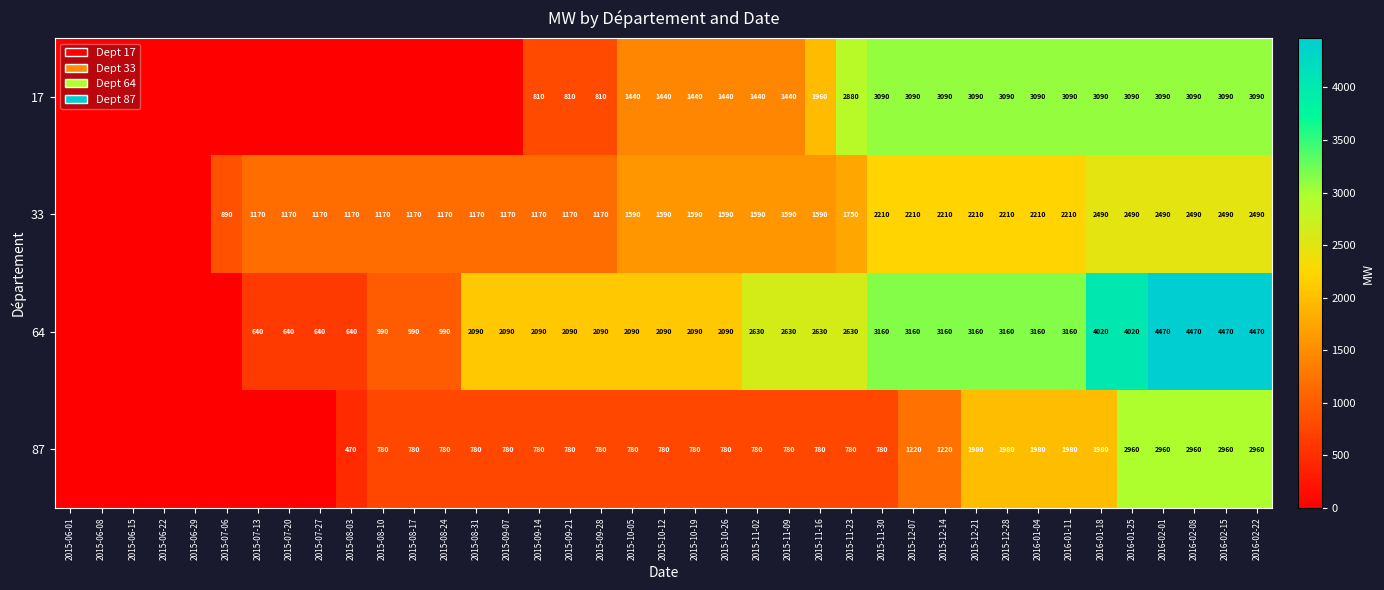

Rank the series at 2016-01-18 from highest to lowest value.

64, 17, 33, 87